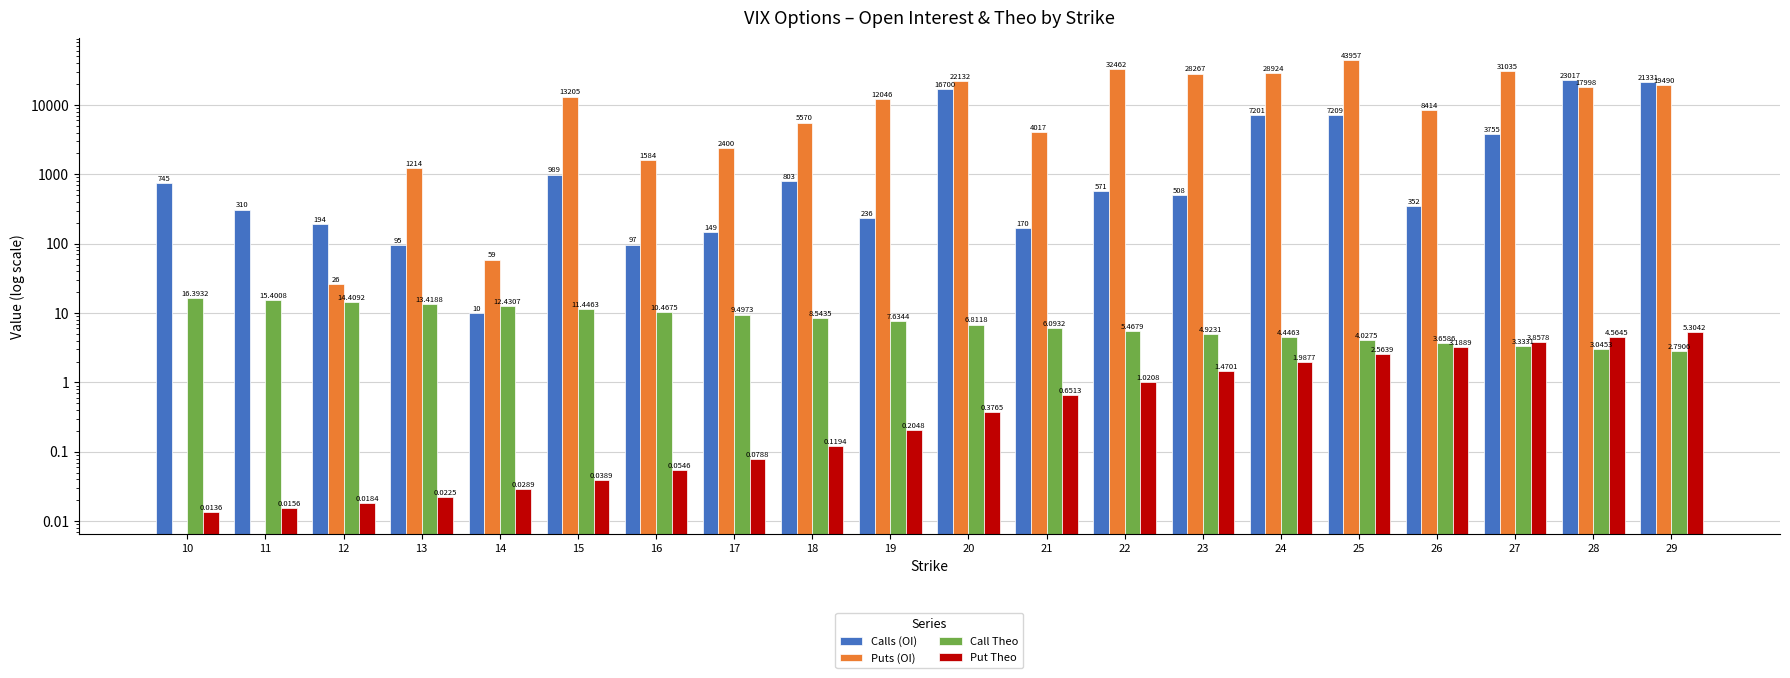

Between 21 and 25, which is larger?

25